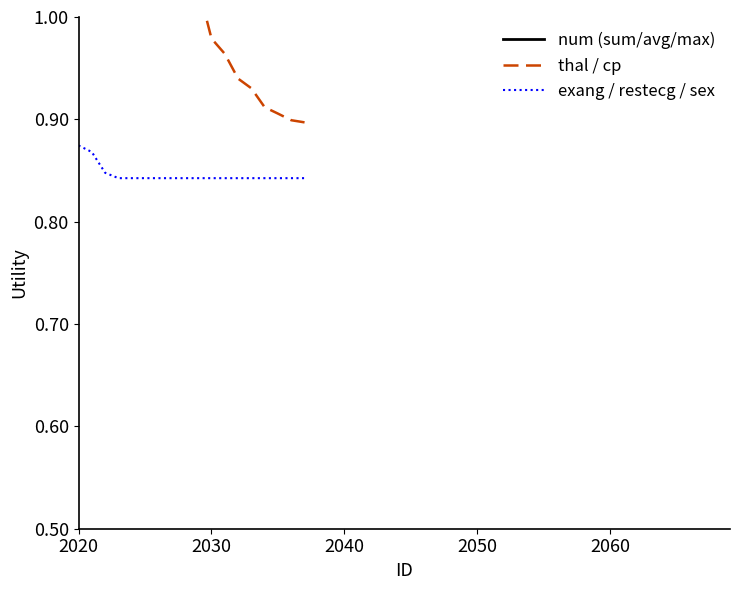

The exang / restecg / sex series shows 0.3 at 2020. True or false?

False